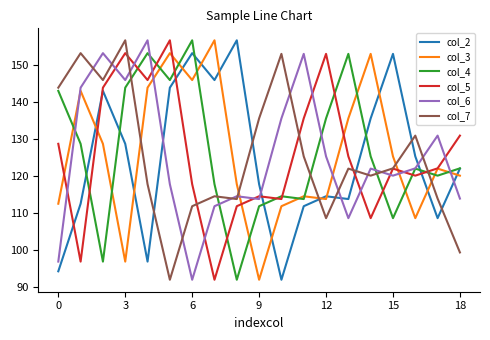

True or false: col_3 has more than 0 points higher than both neighbors.

True